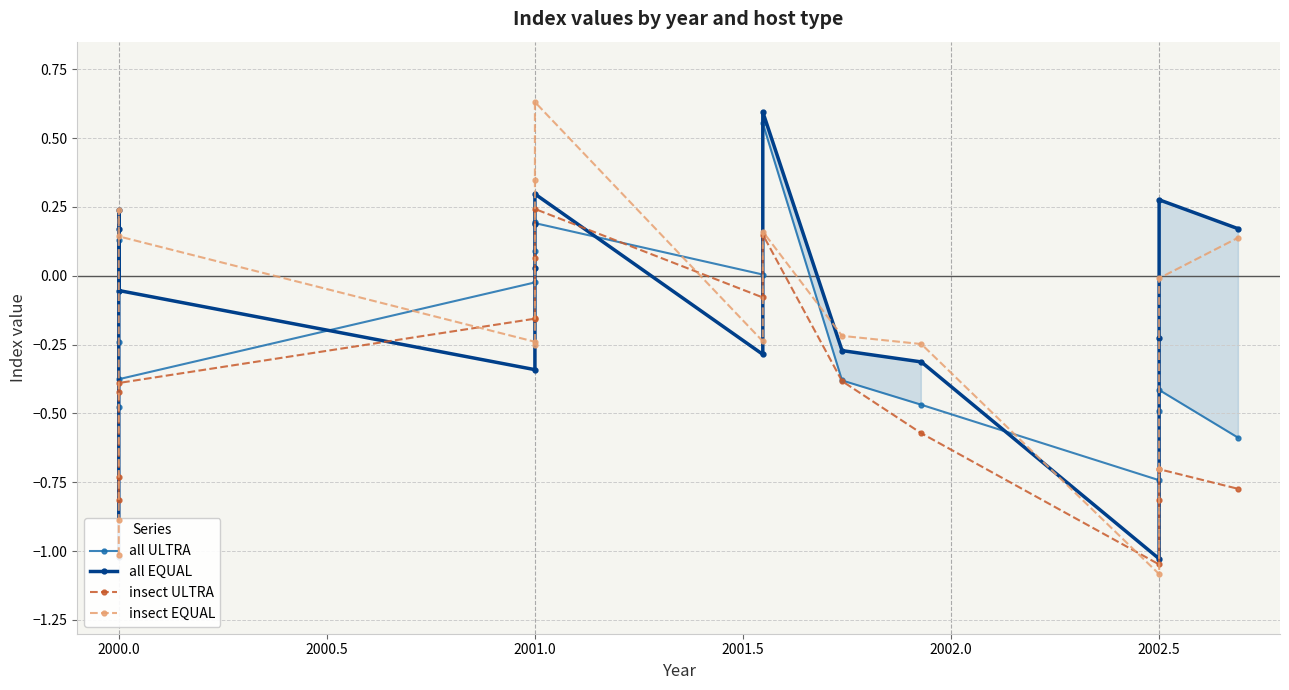

Reading left to right, extract all data points from this chart.

all ULTRA: -0.5	0.1	-0.2	-0.4	-0.0	0.1	0.2	0.2	0.0	0.6	-0.4	-0.5	-0.7	-0.5	-0.4	-0.6
all EQUAL: -1.0	0.2	0.2	-0.1	-0.3	0.0	0.2	0.3	-0.3	0.6	-0.3	-0.3	-1.0	-0.2	0.3	0.2
insect ULTRA: -0.7	-0.8	-0.4	-0.4	-0.2	-0.2	0.1	0.2	-0.1	0.1	-0.4	-0.6	-1.0	-0.8	-0.7	-0.8
insect EQUAL: -1.0	-0.9	0.2	0.1	-0.2	-0.3	0.3	0.6	-0.2	0.2	-0.2	-0.2	-1.1	-0.7	-0.0	0.1